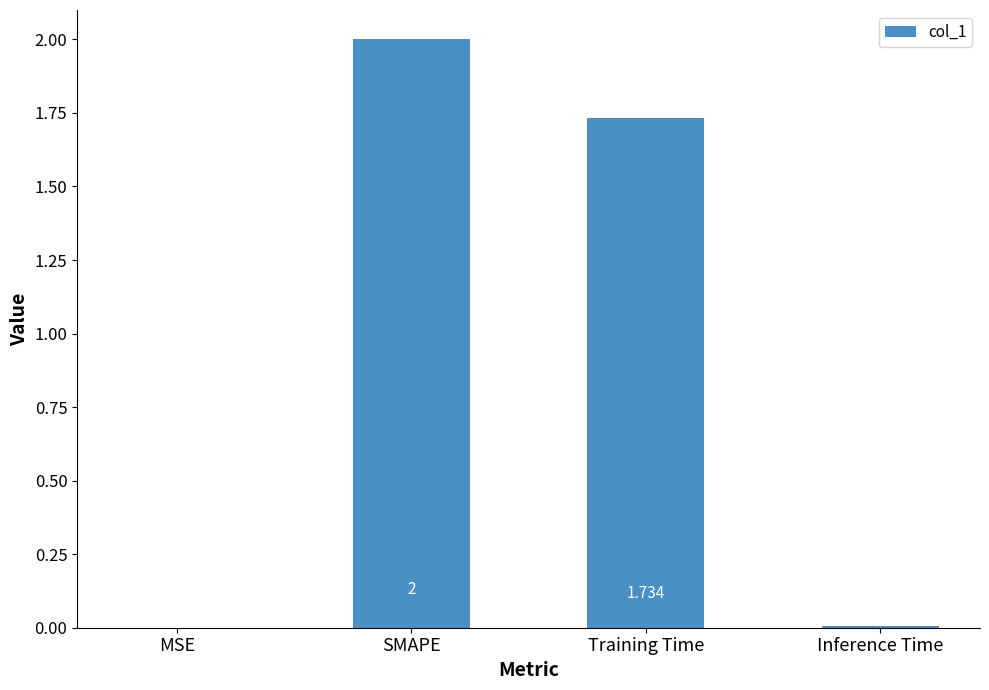

Where does the data first go above 1?

SMAPE